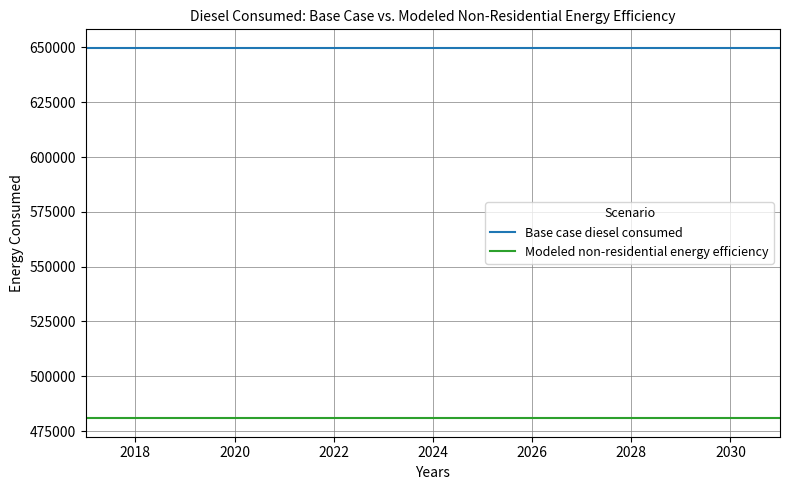

List the series in order of their peak value, lowest first.

Modeled non-residential energy efficiency, Base case diesel consumed